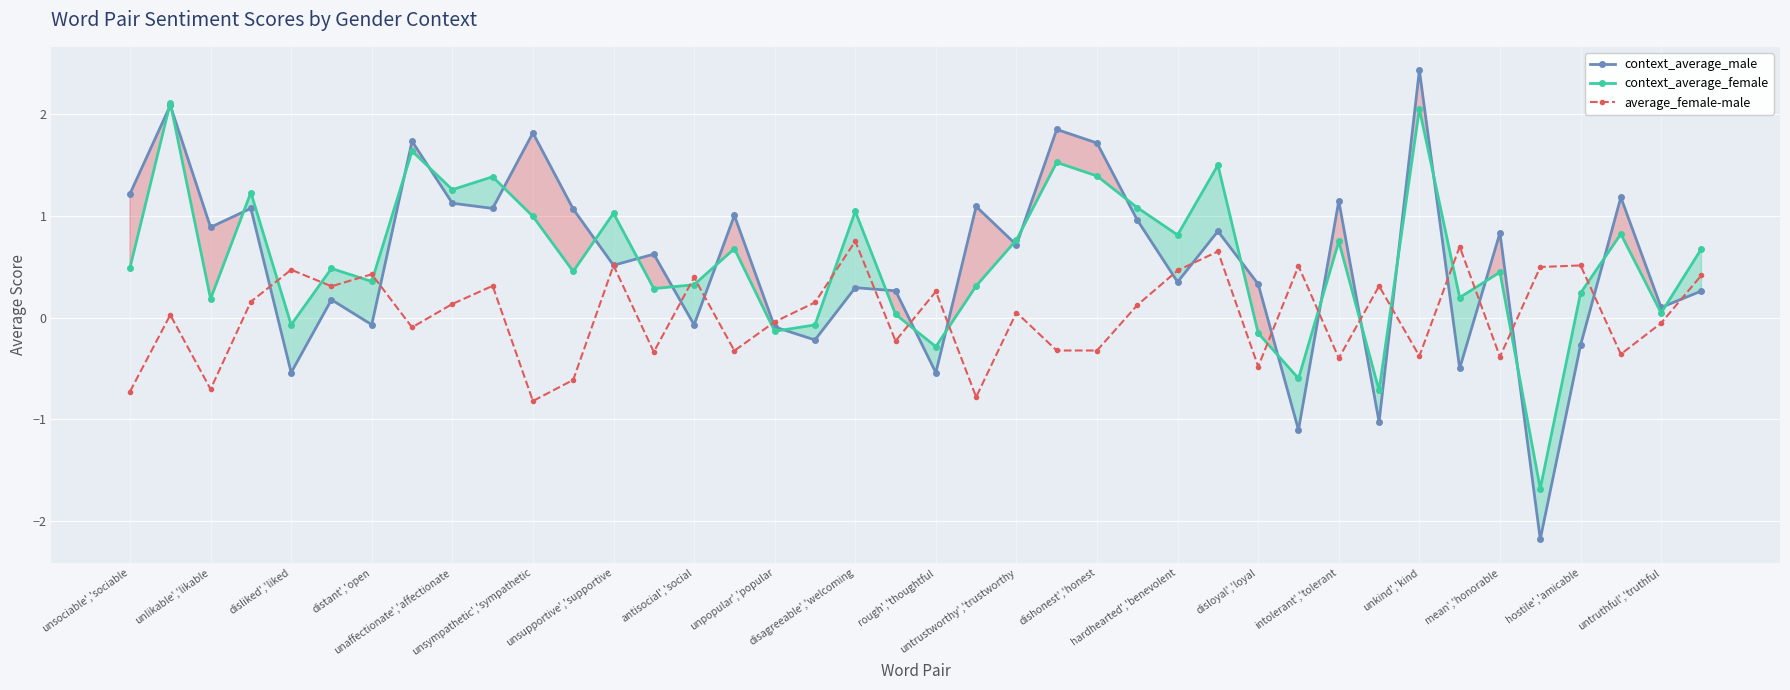

What is the maximum value shown in the chart?

2.4